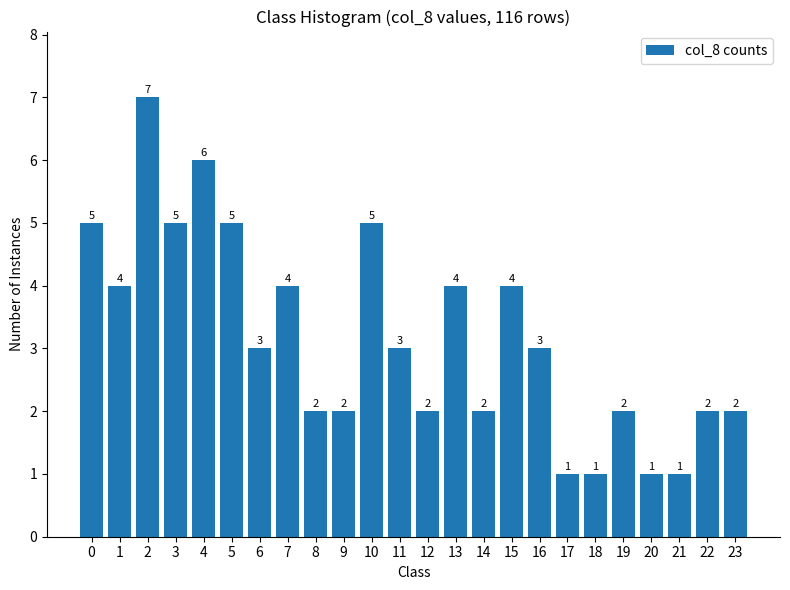

Approximately how many times larger is the value at 4 compared to 23?

3.0